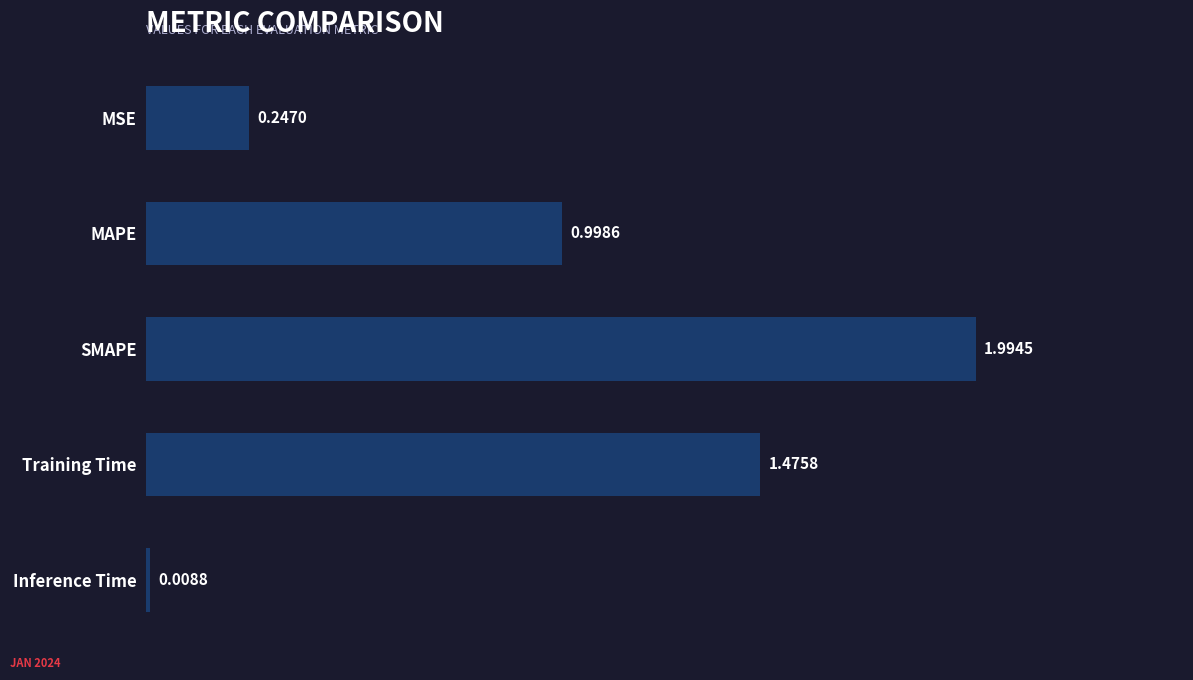

What is the label of the 3rd bar from the bottom?

SMAPE